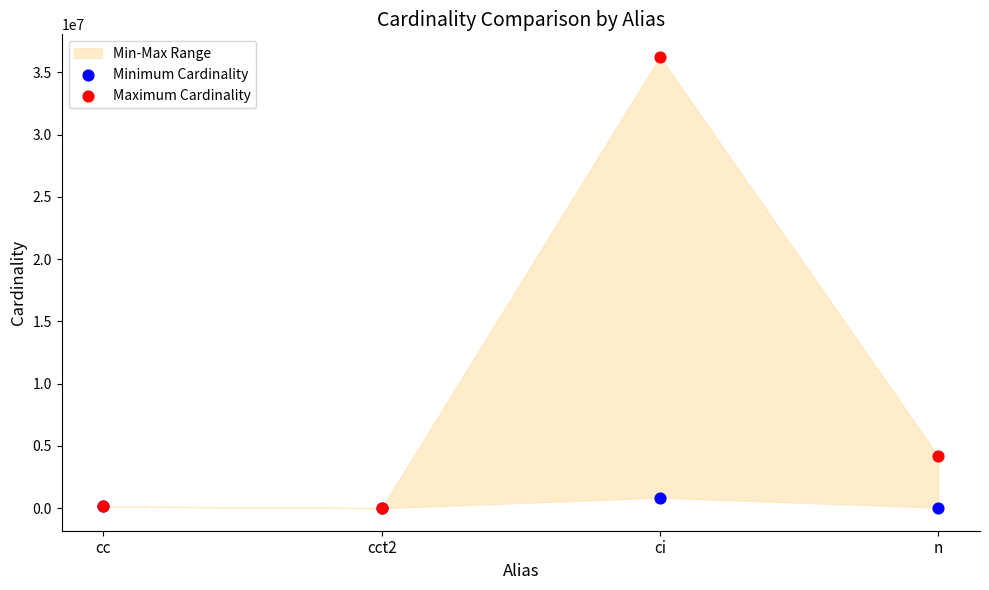

Across all series, what Y value is closest to 18122172?

4167875